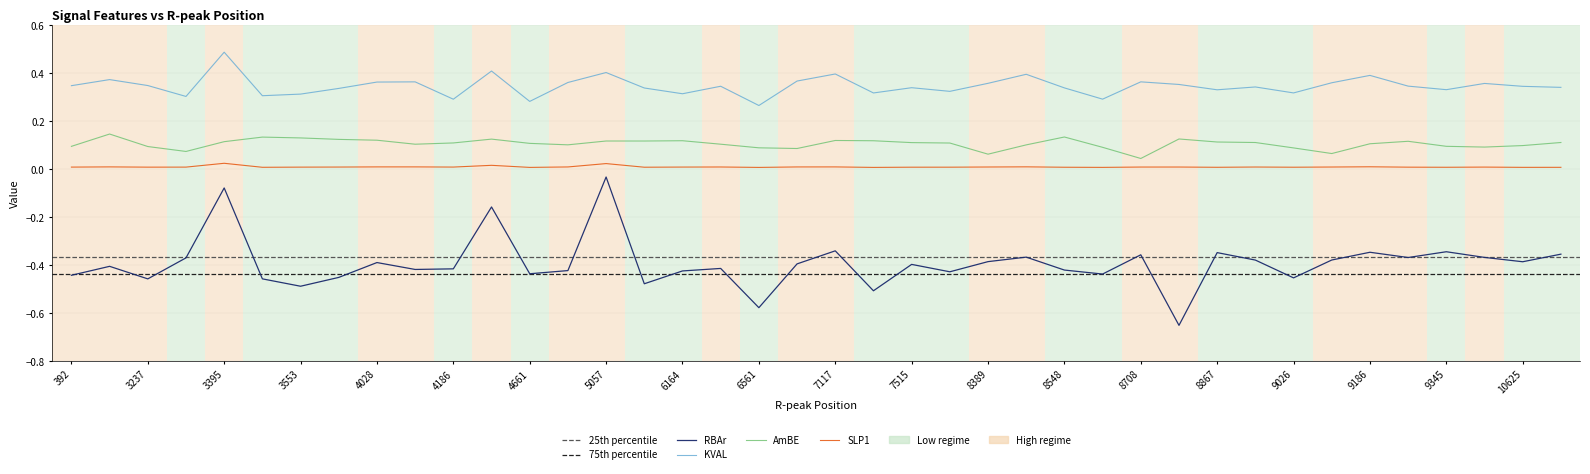

Reading left to right, transcribe all the data shown in this chart.

RBAr: 392=-0.4	471=-0.4	3237=-0.5	3316=-0.4	3395=-0.1	3474=-0.5	3553=-0.5	3949=-0.5	4028=-0.4	4107=-0.4	4186=-0.4	4265=-0.2	4661=-0.4	4740=-0.4	5057=-0.0	5848=-0.5	6164=-0.4	6243=-0.4	6561=-0.6	6640=-0.4	7117=-0.3	7435=-0.5	7515=-0.4	8310=-0.4	8389=-0.4	8469=-0.4	8548=-0.4	8628=-0.4	8708=-0.4	8788=-0.7	8867=-0.3	8947=-0.4	9026=-0.5	9106=-0.4	9186=-0.3	9266=-0.4	9345=-0.3	9425=-0.4	10625=-0.4	10705=-0.4
KVAL: 392=0.3	471=0.4	3237=0.3	3316=0.3	3395=0.5	3474=0.3	3553=0.3	3949=0.3	4028=0.4	4107=0.4	4186=0.3	4265=0.4	4661=0.3	4740=0.4	5057=0.4	5848=0.3	6164=0.3	6243=0.3	6561=0.3	6640=0.4	7117=0.4	7435=0.3	7515=0.3	8310=0.3	8389=0.4	8469=0.4	8548=0.3	8628=0.3	8708=0.4	8788=0.4	8867=0.3	8947=0.3	9026=0.3	9106=0.4	9186=0.4	9266=0.3	9345=0.3	9425=0.4	10625=0.3	10705=0.3
AmBE: 392=0.1	471=0.1	3237=0.1	3316=0.1	3395=0.1	3474=0.1	3553=0.1	3949=0.1	4028=0.1	4107=0.1	4186=0.1	4265=0.1	4661=0.1	4740=0.1	5057=0.1	5848=0.1	6164=0.1	6243=0.1	6561=0.1	6640=0.1	7117=0.1	7435=0.1	7515=0.1	8310=0.1	8389=0.1	8469=0.1	8548=0.1	8628=0.1	8708=0.0	8788=0.1	8867=0.1	8947=0.1	9026=0.1	9106=0.1	9186=0.1	9266=0.1	9345=0.1	9425=0.1	10625=0.1	10705=0.1
SLP1: 392=0.0	471=0.0	3237=0.0	3316=0.0	3395=0.0	3474=0.0	3553=0.0	3949=0.0	4028=0.0	4107=0.0	4186=0.0	4265=0.0	4661=0.0	4740=0.0	5057=0.0	5848=0.0	6164=0.0	6243=0.0	6561=0.0	6640=0.0	7117=0.0	7435=0.0	7515=0.0	8310=0.0	8389=0.0	8469=0.0	8548=0.0	8628=0.0	8708=0.0	8788=0.0	8867=0.0	8947=0.0	9026=0.0	9106=0.0	9186=0.0	9266=0.0	9345=0.0	9425=0.0	10625=0.0	10705=0.0